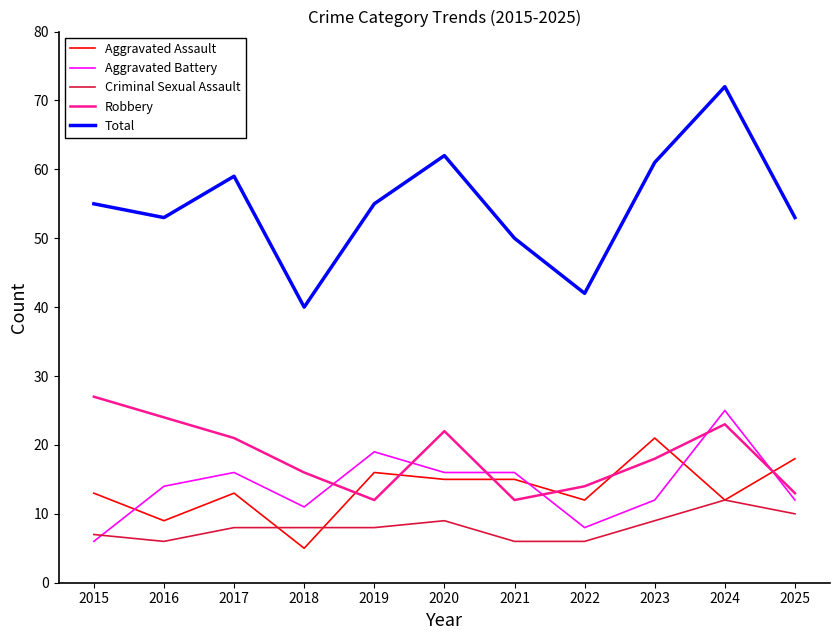

How many Criminal Sexual Assault values are between 6 and 9?

9